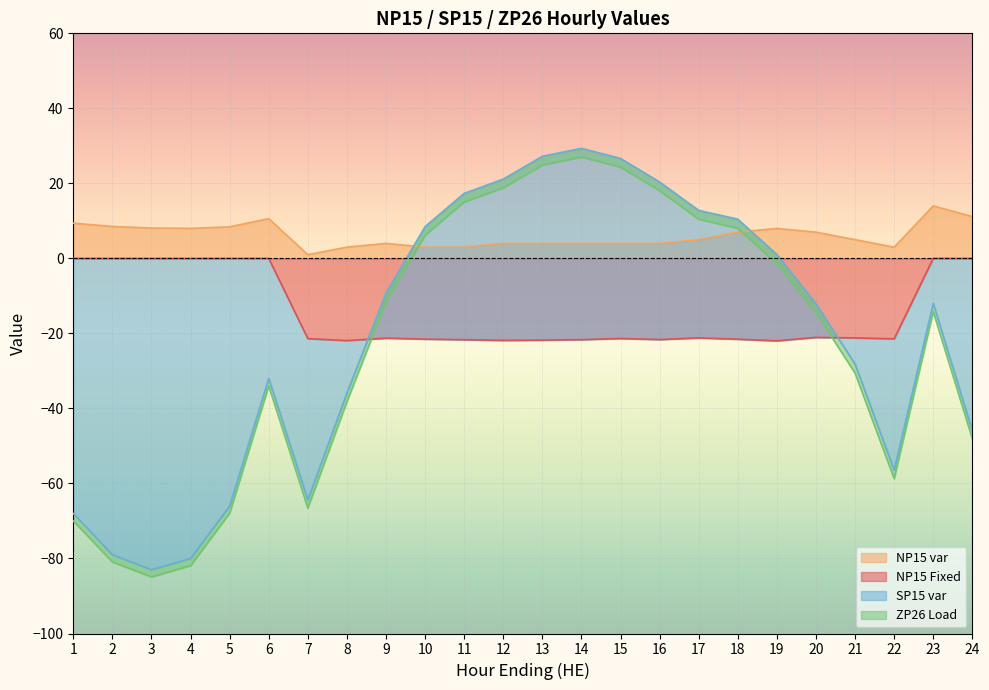

Does the chart display data point markers on the line(s)?

No